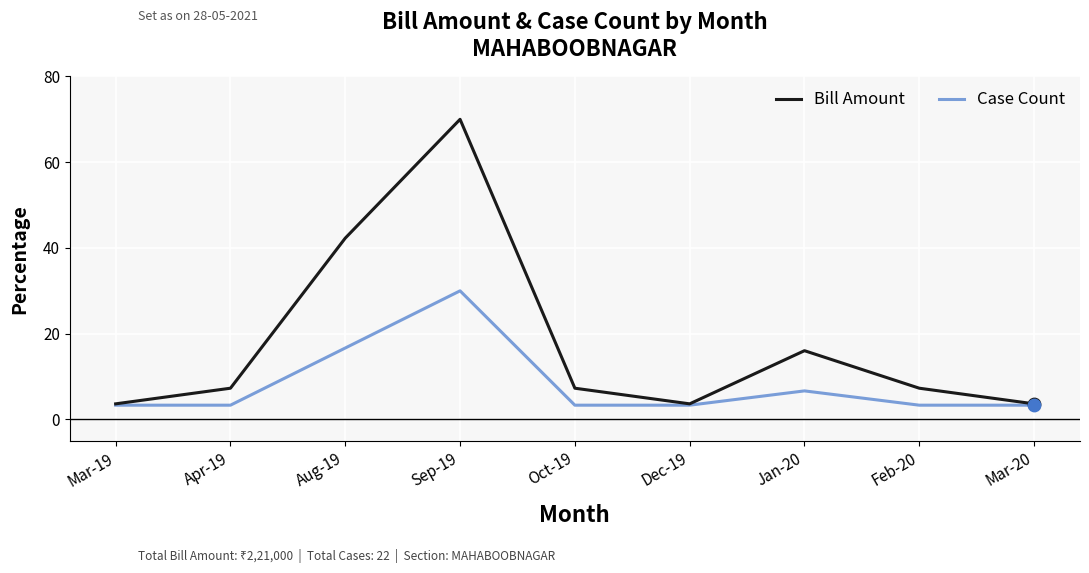

At how many categories does at least one series exceed 47?

1